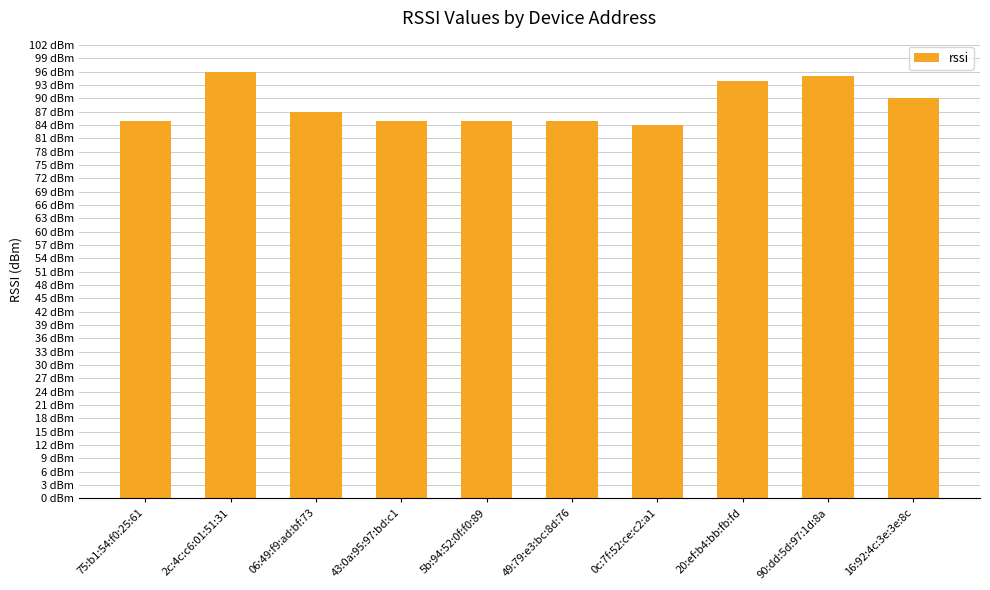

What position from the right is 75:b1:54:f0:25:61?

10